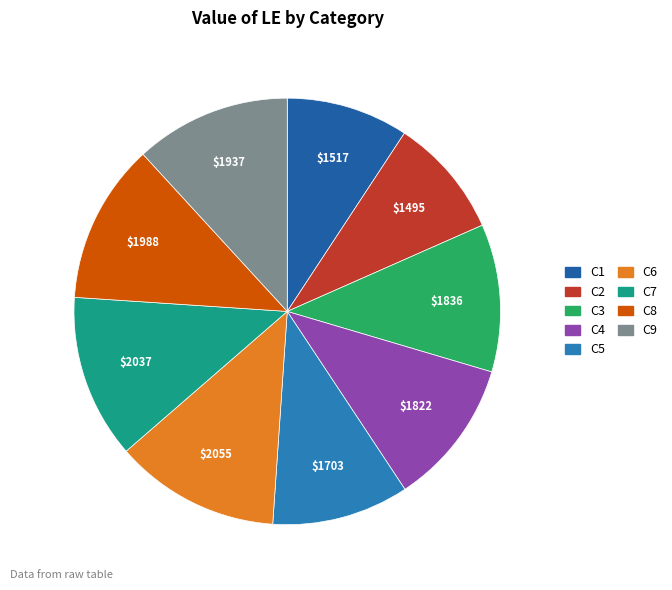

To the nearest percent, what percentage of the pie is C2?

9%